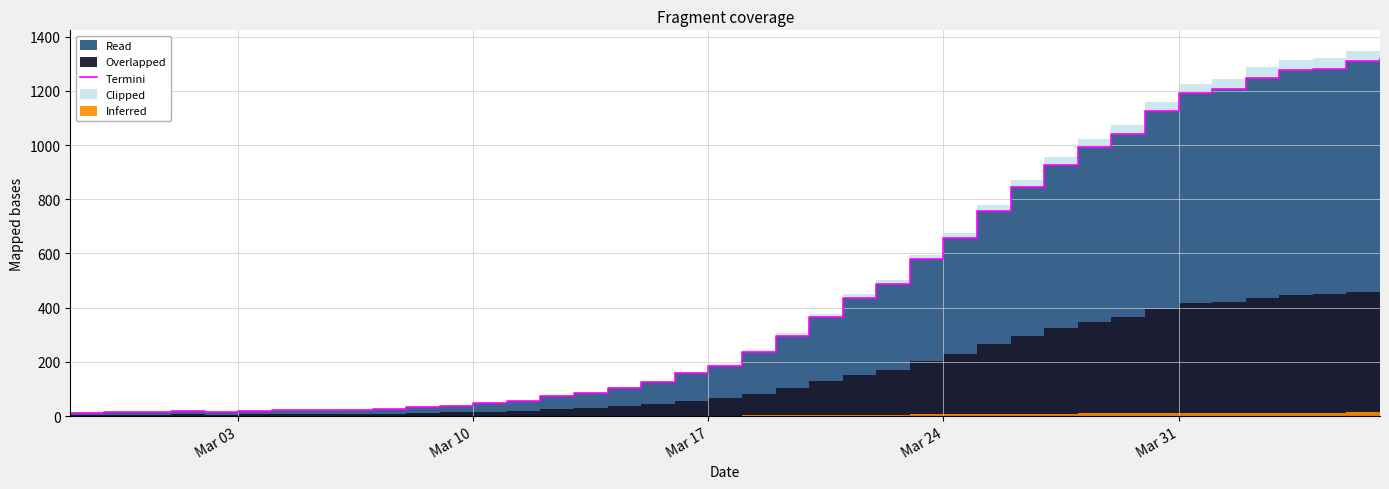

Count the number of categories in the chart.

40